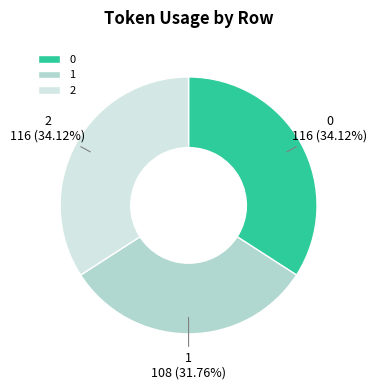

Does 0 account for over 50% of the chart?

No